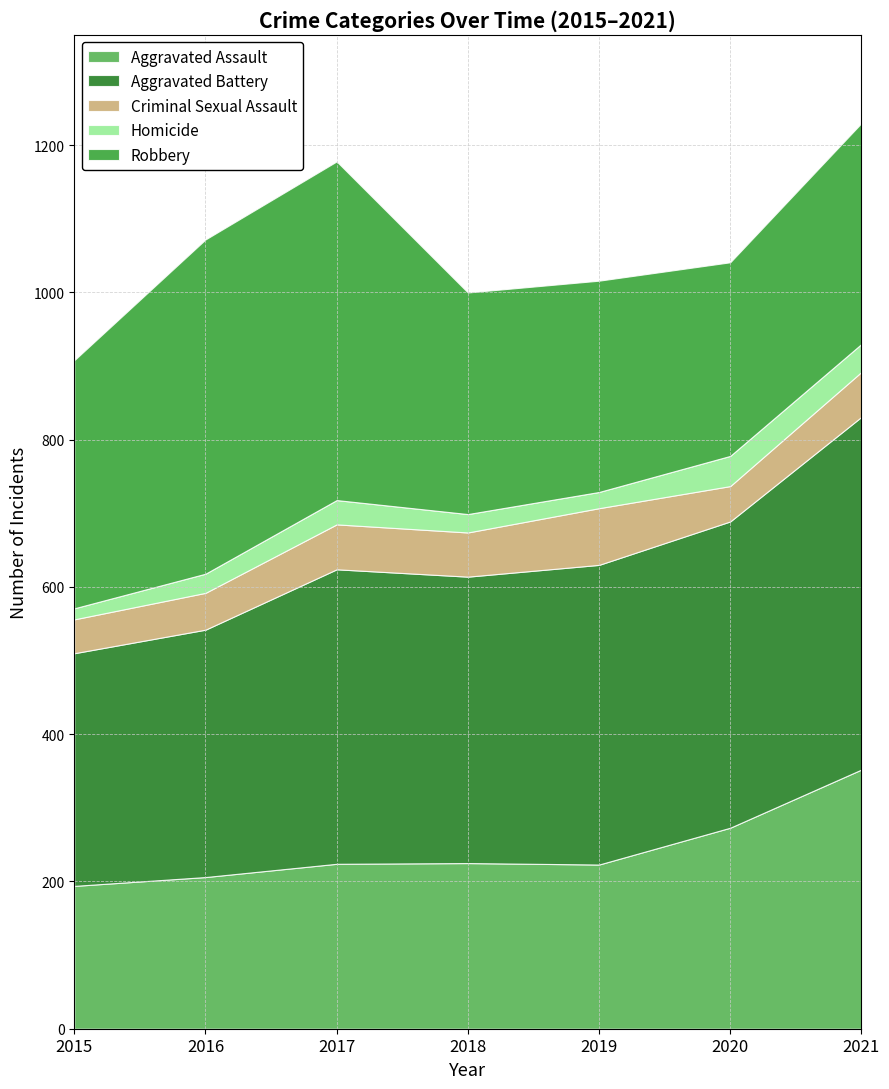

What is the minimum value for Aggravated Assault?

194